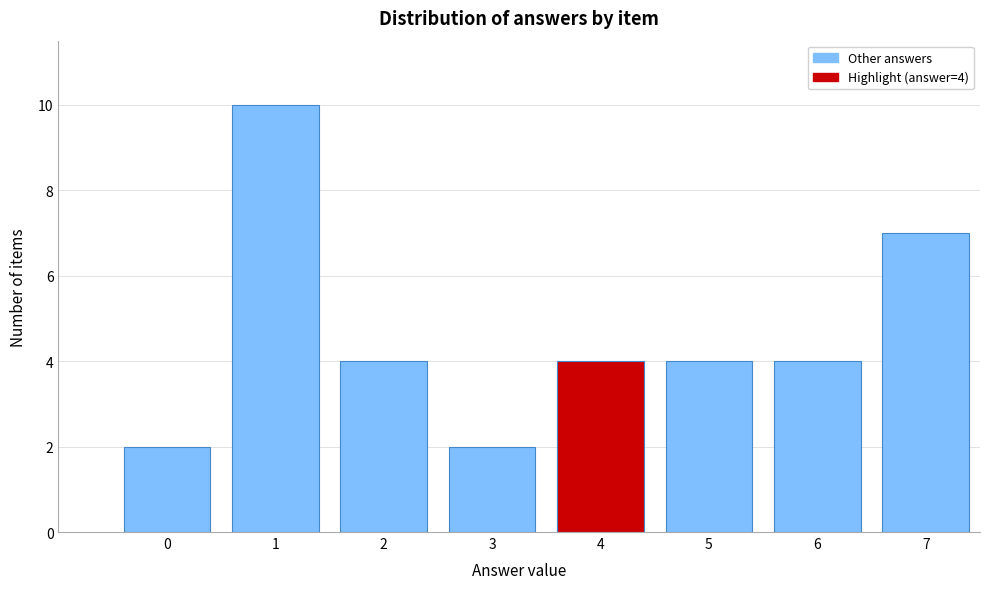

Reading left to right, transcribe all the data shown in this chart.

0=2	1=10	2=4	3=2	4=4	5=4	6=4	7=7